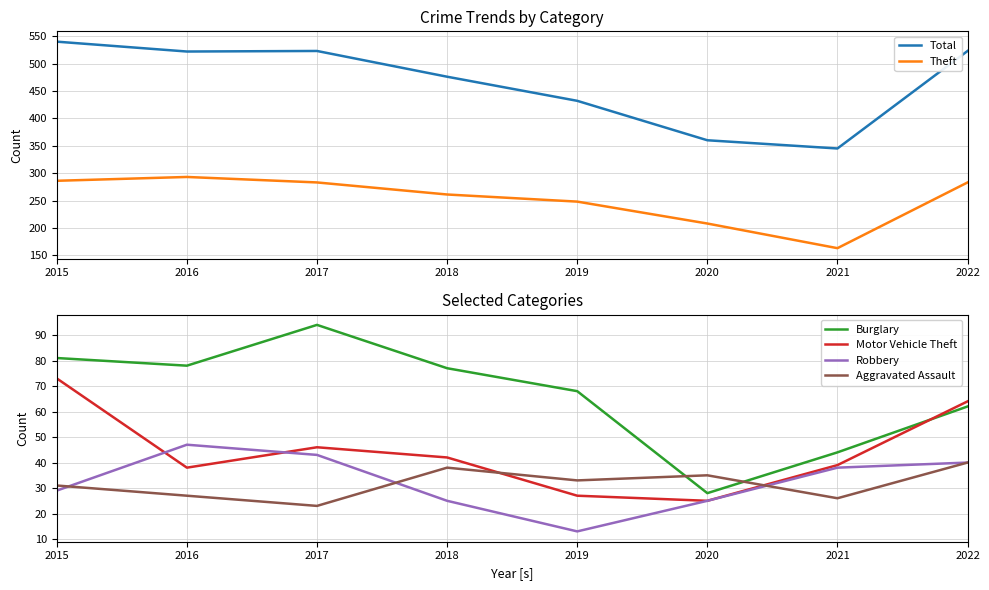

What is the lowest value of the Burglary series?

28